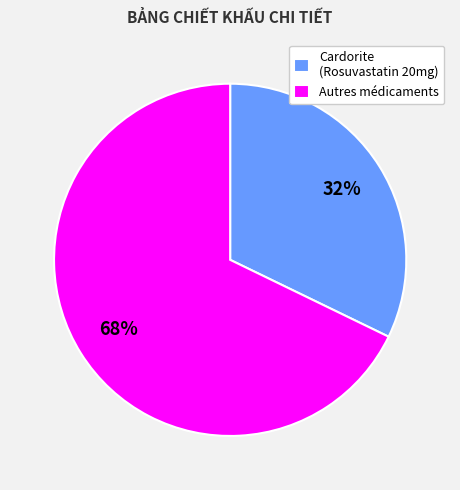

To the nearest percent, what portion does Autres médicaments represent?

68%